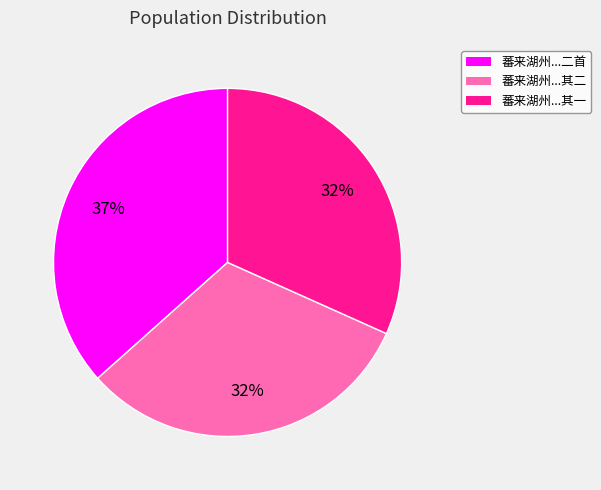

To the nearest percent, what is the difference between the largest and smallest slice percentages?

5%